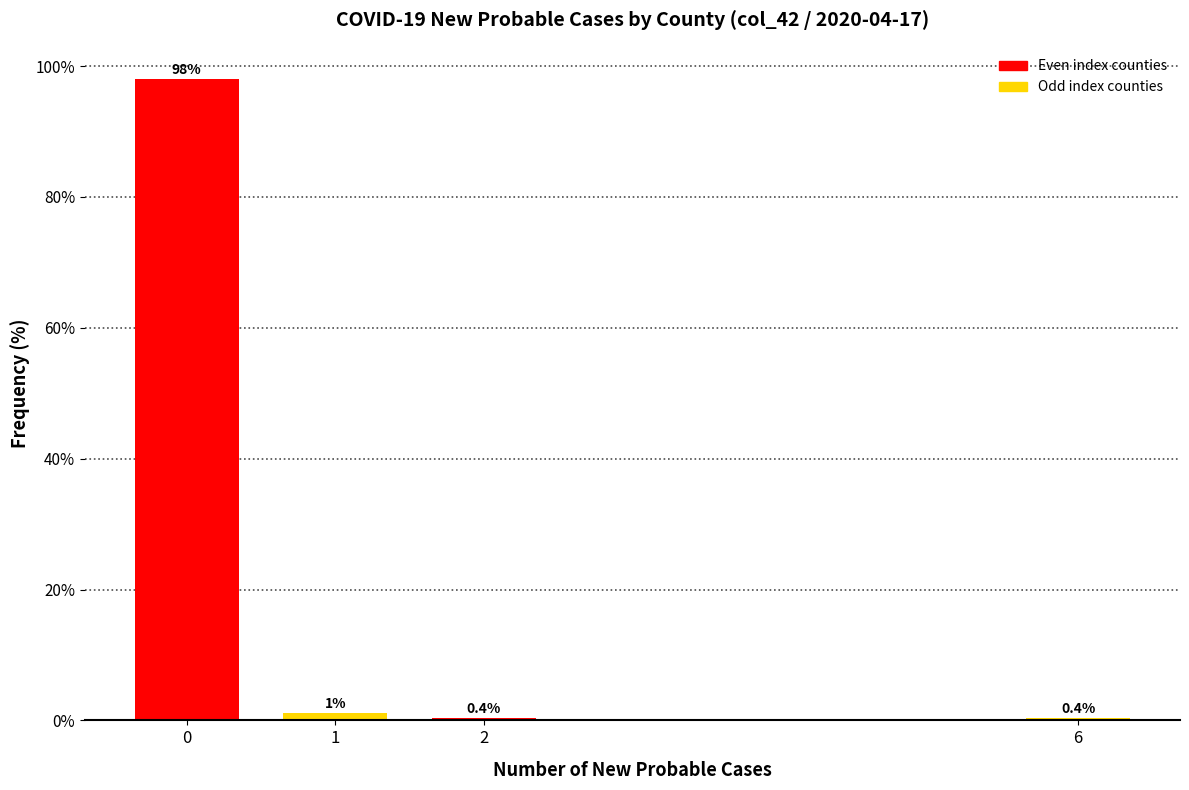

What is the smallest value displayed?

0.4